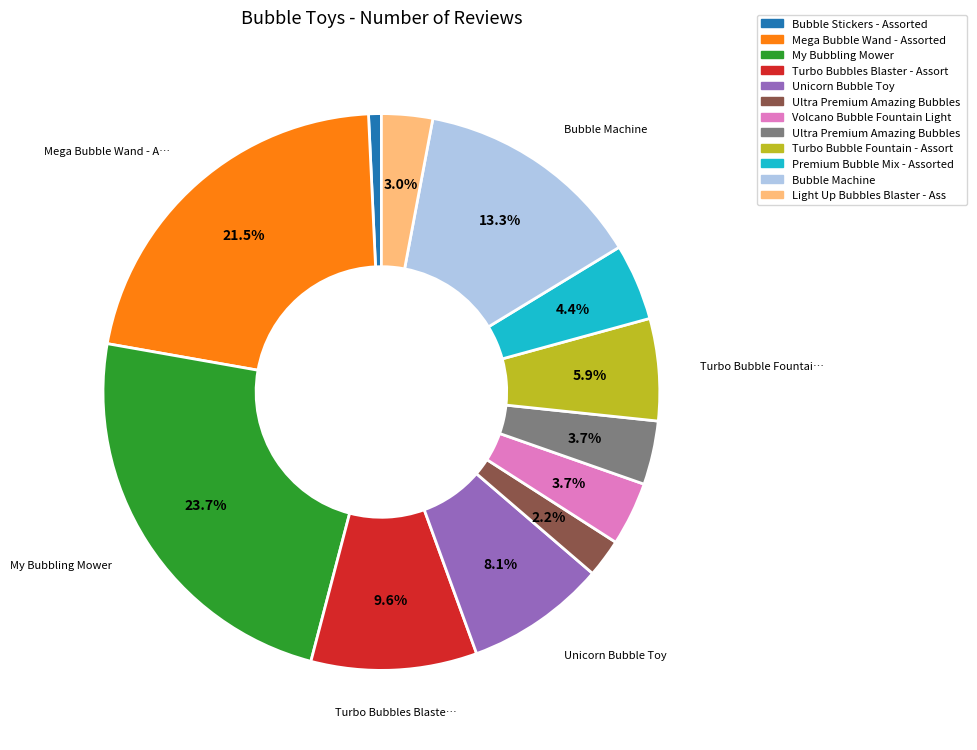

To the nearest percent, what is the difference between the largest and smallest slice percentages?

23%